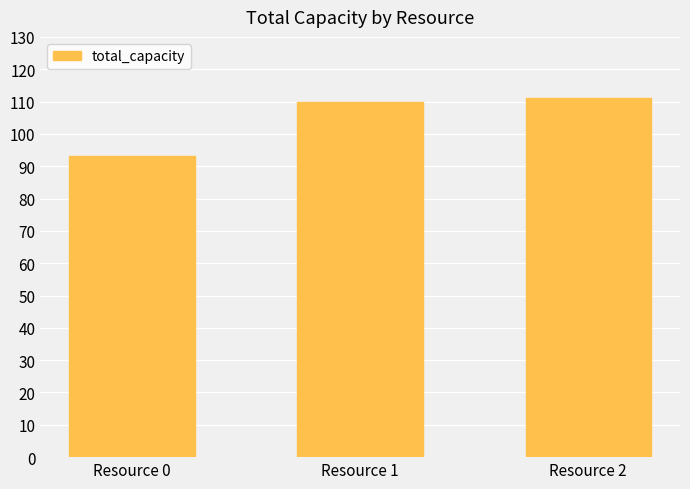

Approximately how many times larger is the value at Resource 2 compared to Resource 0?

1.2